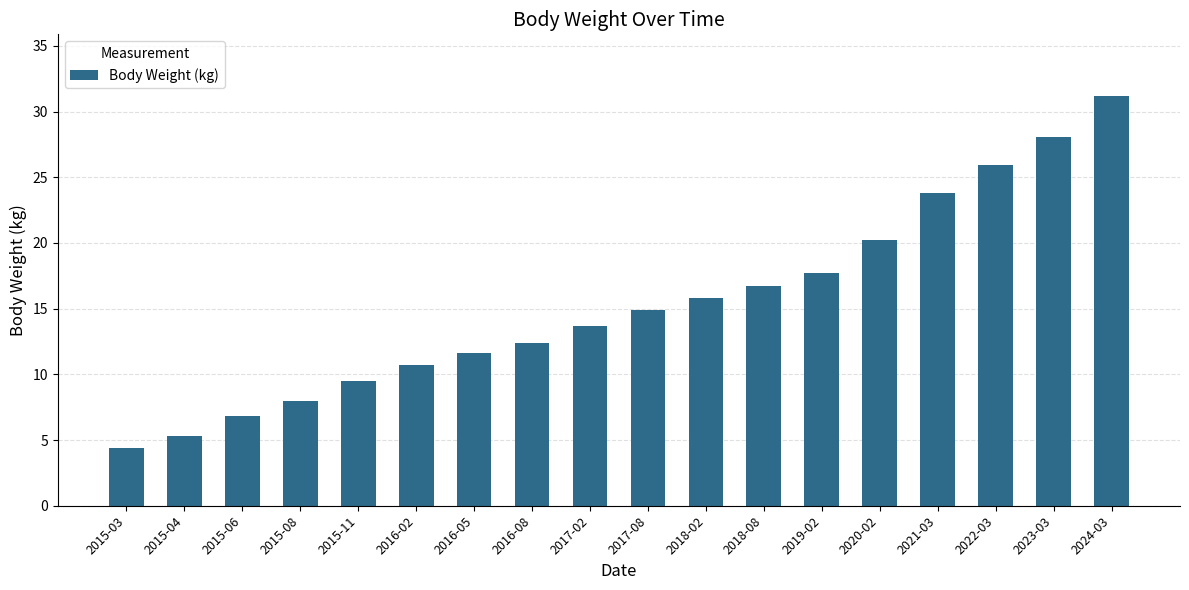

The value at 2019-02 is 10.4. True or false?

False